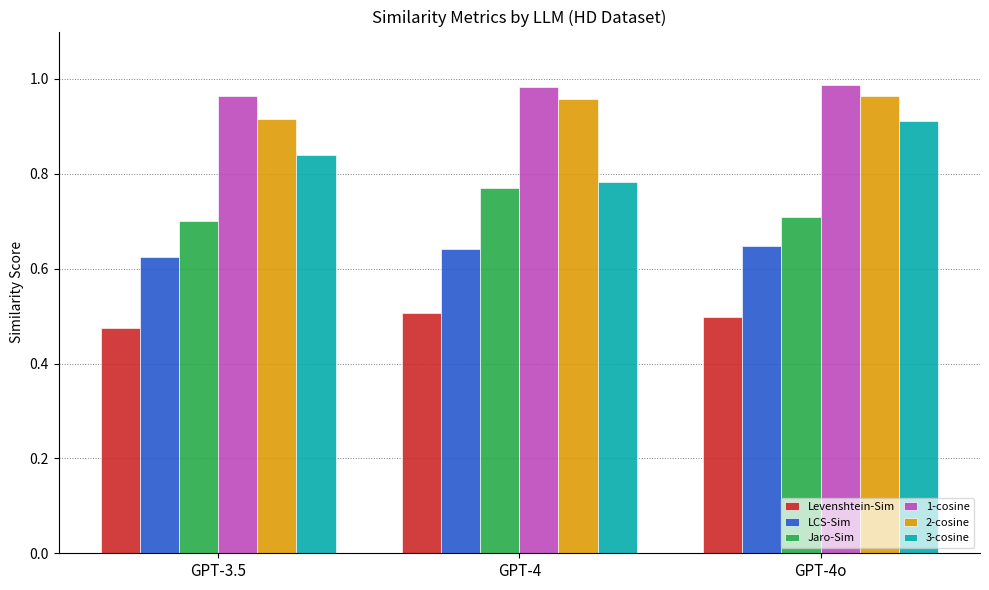

Where is Levenshtein-Sim nearest to the value 0?

GPT-3.5